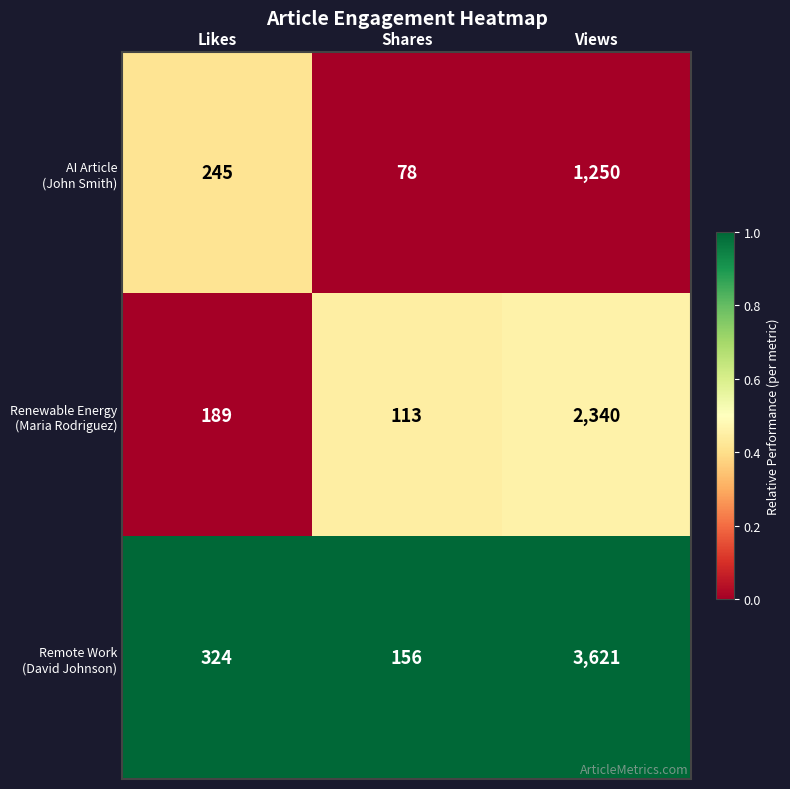

What is the total value across all series at Likes?

758